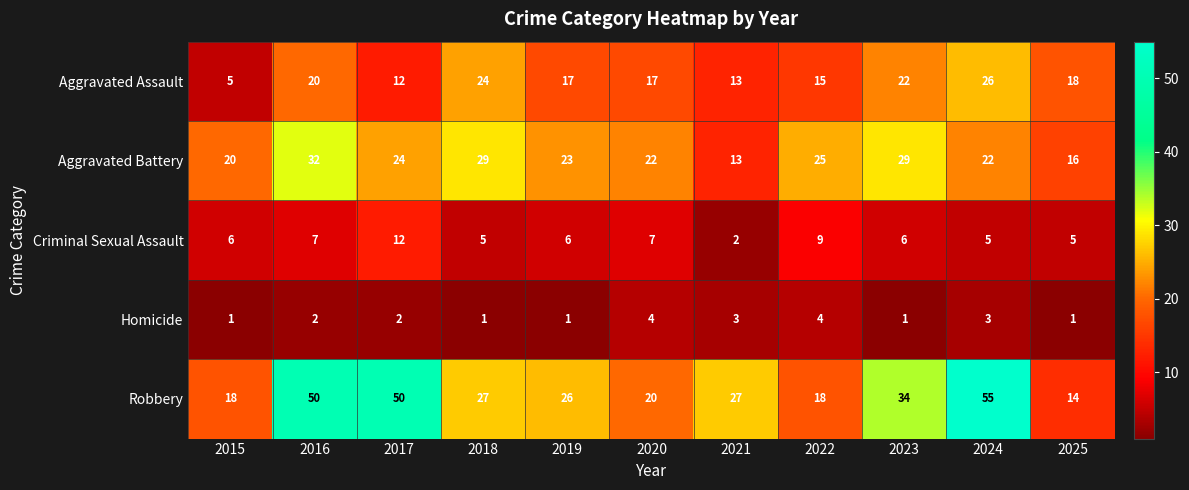

What is the sum of the Aggravated Assault values at 2018 and 2024?

50